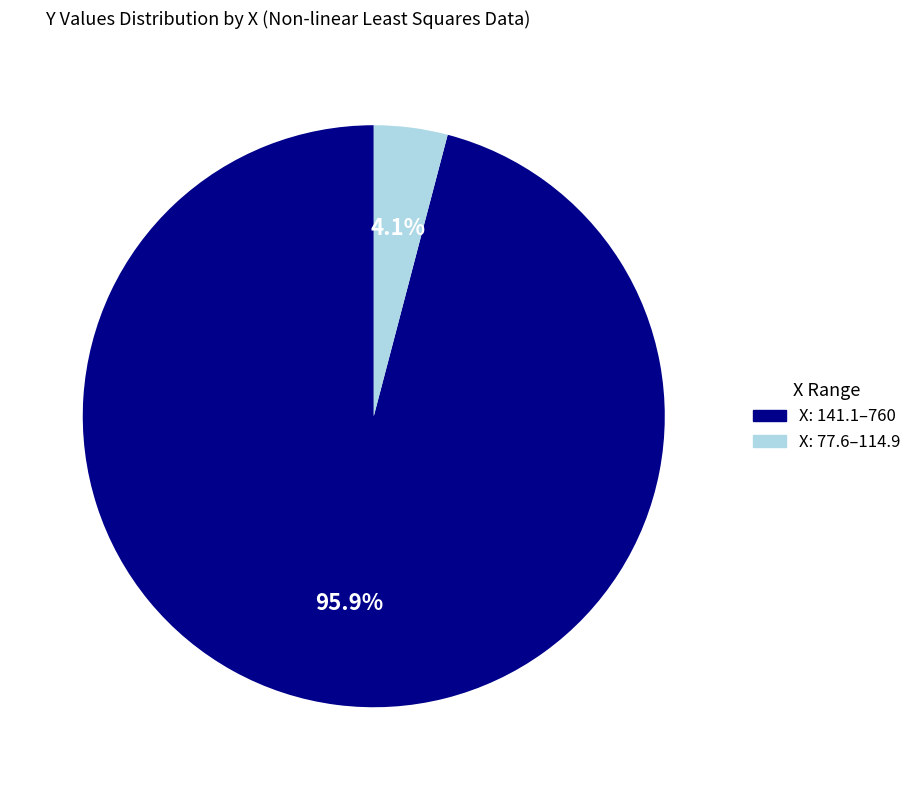

Does any single category account for the majority?

Yes